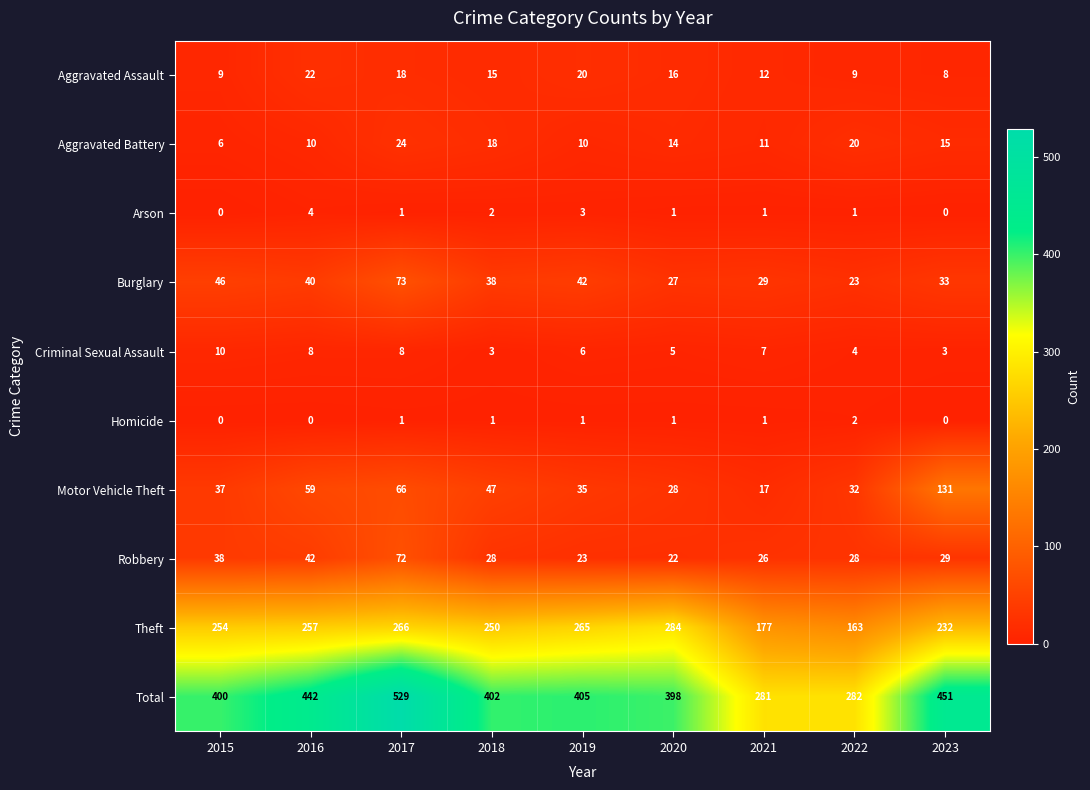

What is the average value of the Motor Vehicle Theft series?

50